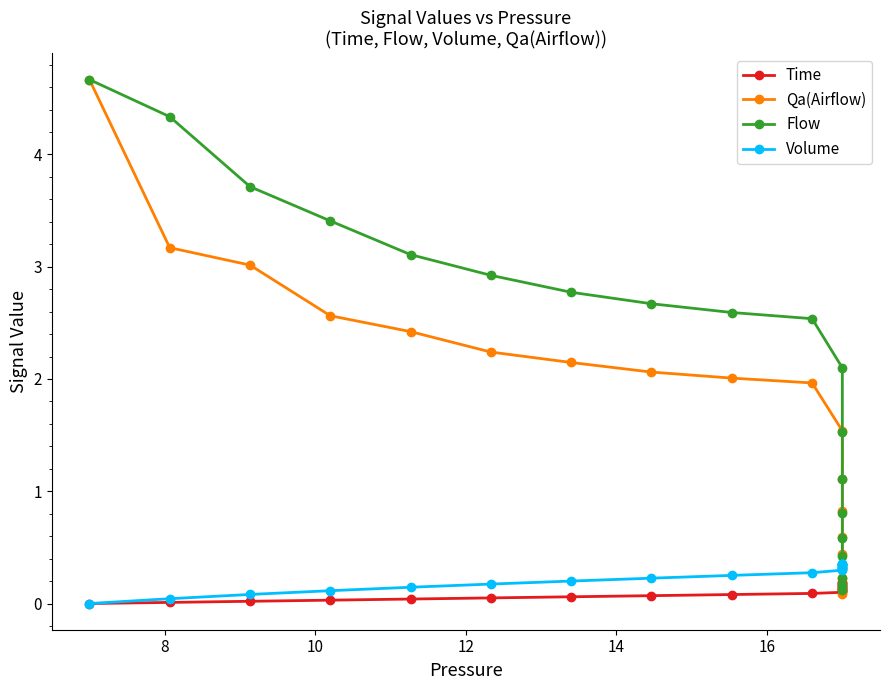

What is the difference between the highest and lowest values at 16?

2.9